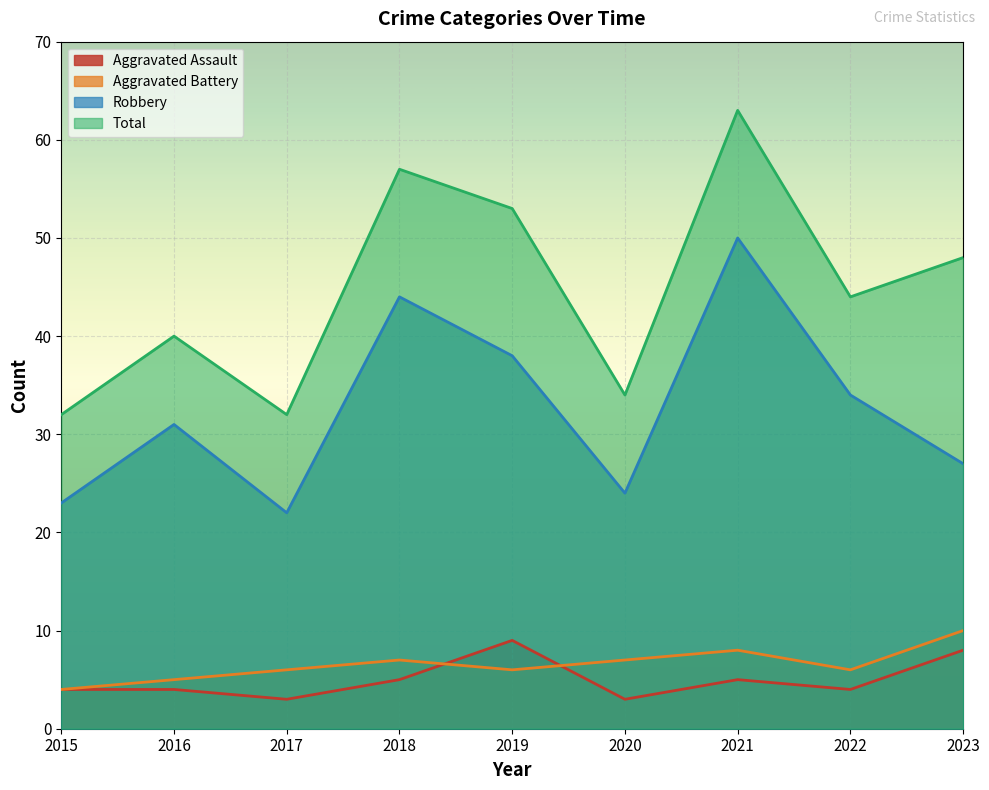

At which label does Total first exceed 44?

2018